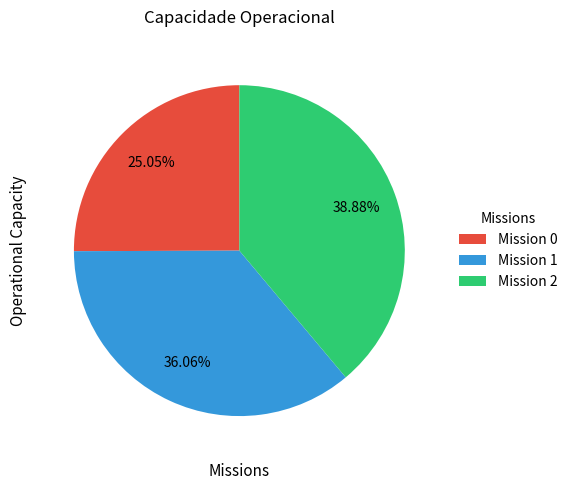

Combined, do Mission 1 and Mission 2 account for over 50%?

Yes